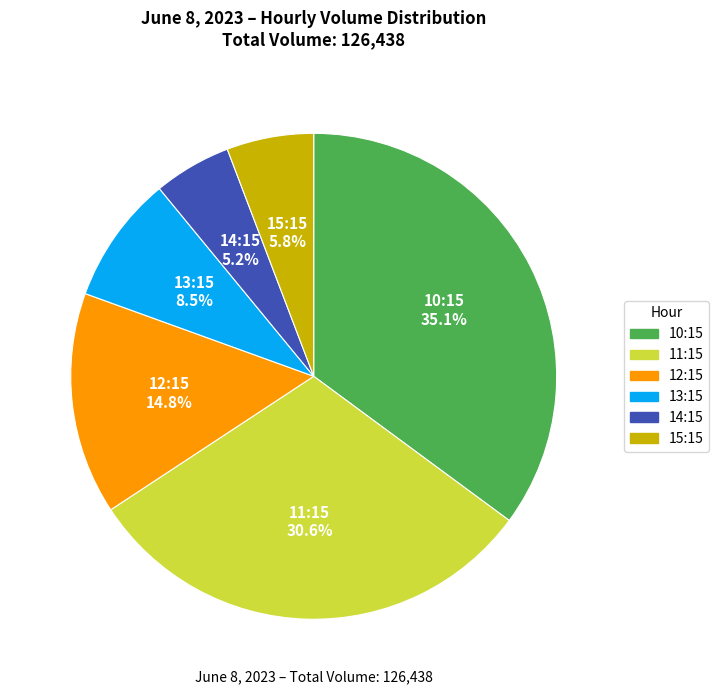

To the nearest percent, what percentage of the pie is 10:15?

35%